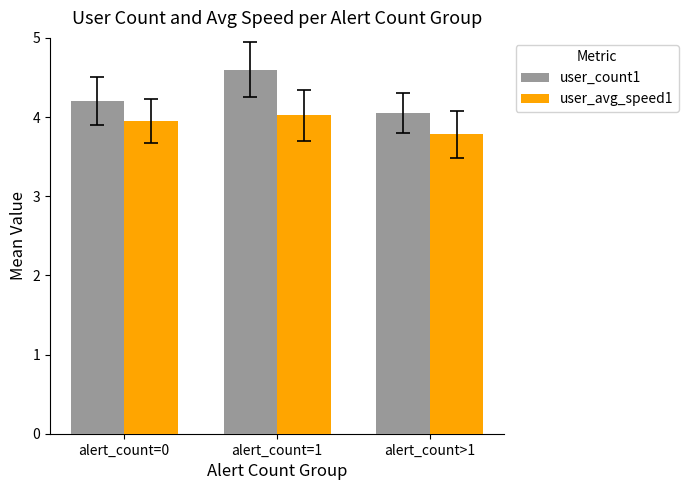

Between alert_count=0 and alert_count>1, which series saw the biggest shift?

user_avg_speed1